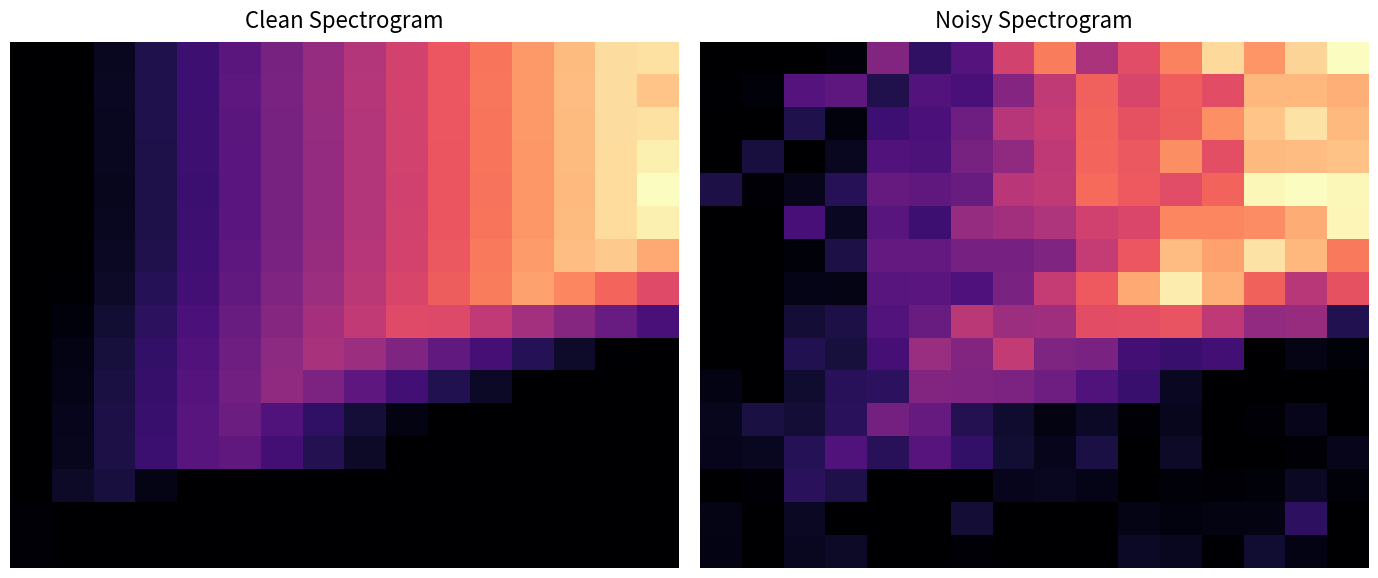

Count the number of categories in the chart.

16